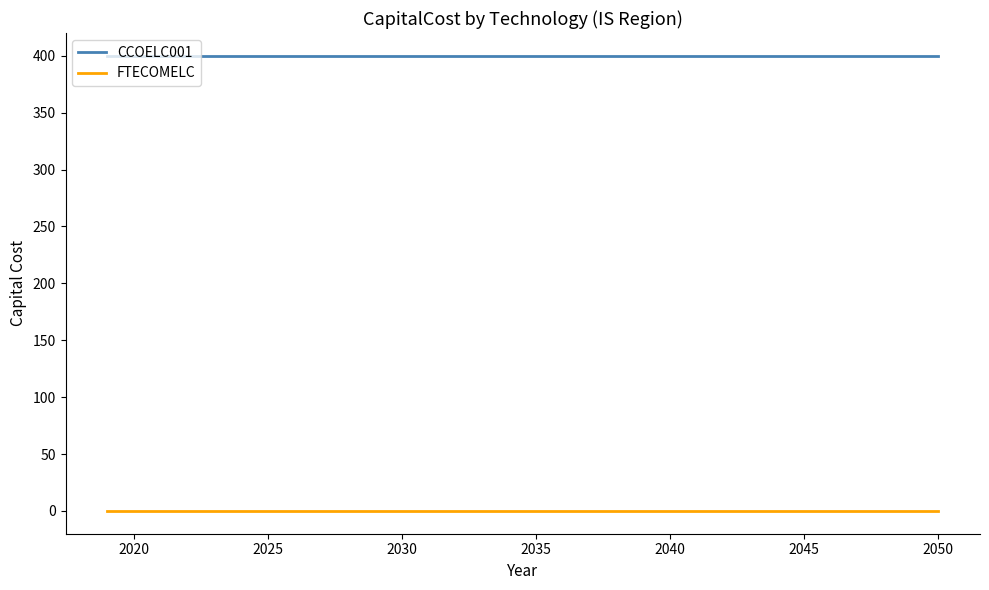

Does the chart have visible grid lines?

No